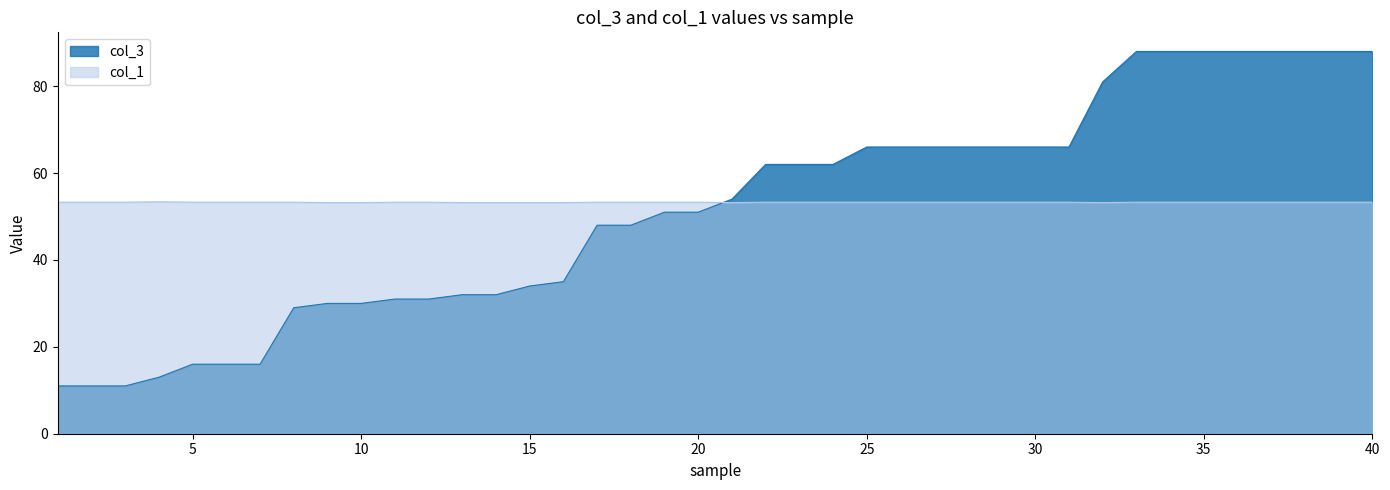

What is the smallest value displayed?

11.0